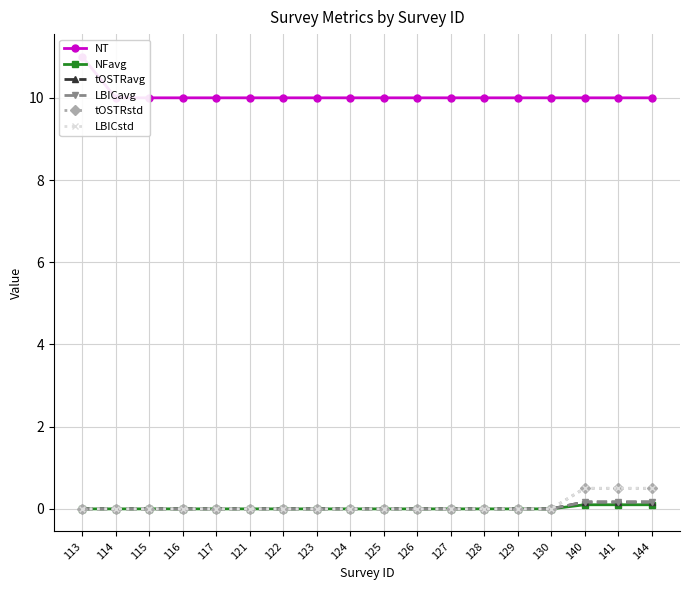

What are all the series names shown in the legend?

NT, NFavg, tOSTRavg, LBICavg, tOSTRstd, LBICstd